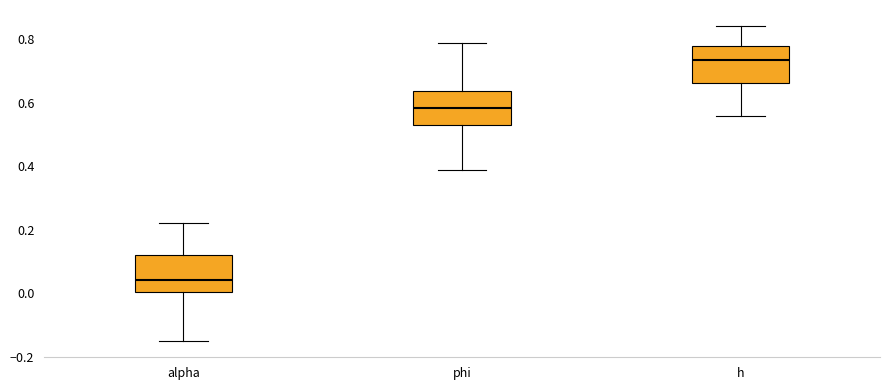

Reading left to right, transcribe this box plot: for each box, give where its median line is, the range the box spans, and where its two whiskers end, as read against the y-axis. The values are not printed on the chart, so give them approximately, as read against the axis.

alpha: median 0.04, box 0.00 to 0.12, whiskers -0.16 to 0.22
phi: median 0.58, box 0.52 to 0.64, whiskers 0.38 to 0.78
h: median 0.74, box 0.66 to 0.78, whiskers 0.56 to 0.84